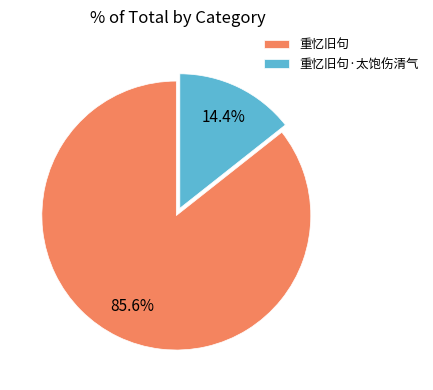

The 重忆旧句 slice represents 86% of the pie. True or false?

True